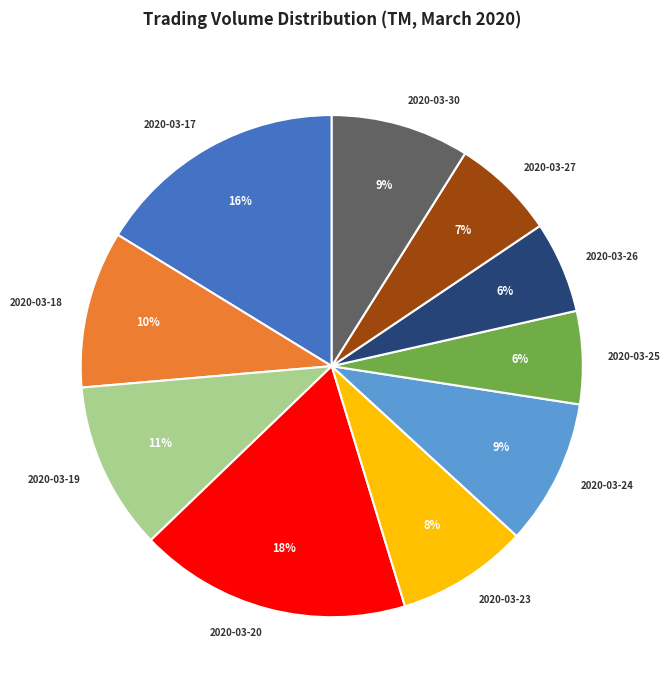

Combined, do 2020-03-26 and 2020-03-24 account for over 50%?

No